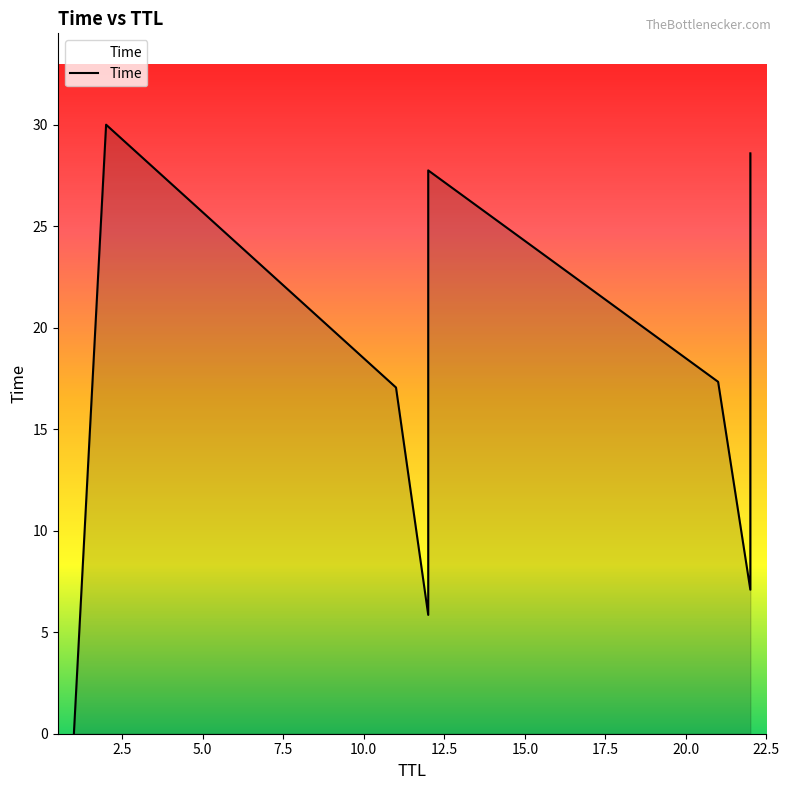

Does the chart have visible grid lines?

No